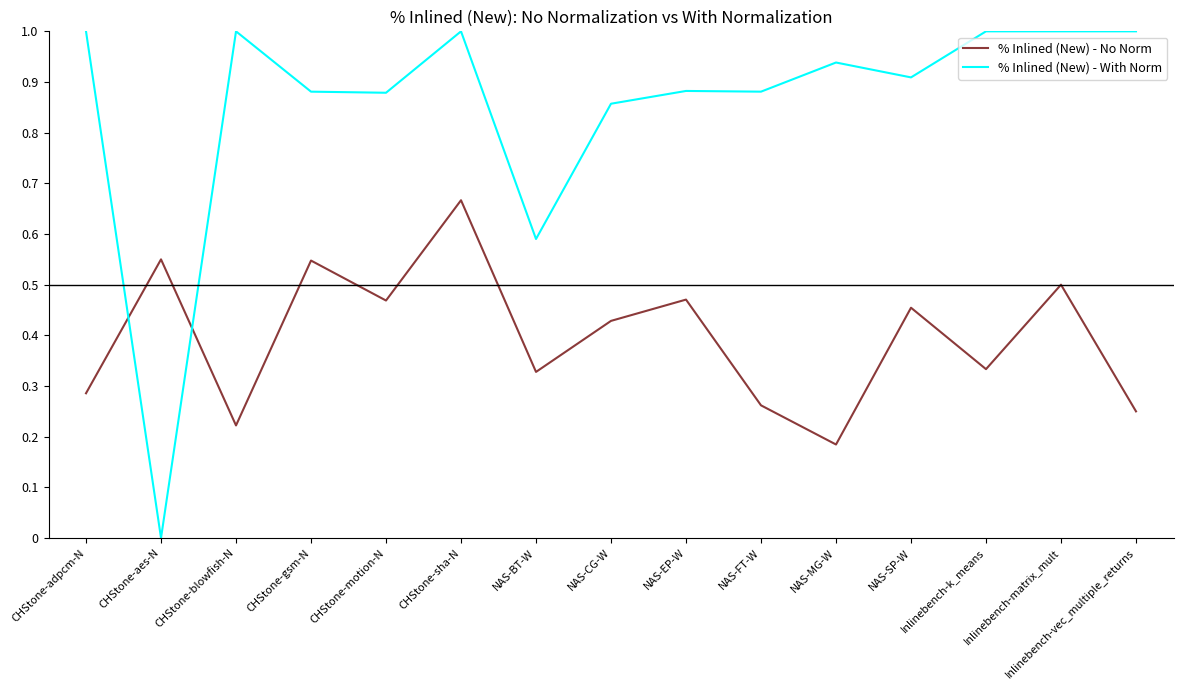

Which series has the largest total across all categories?

% Inlined (New) - With Norm